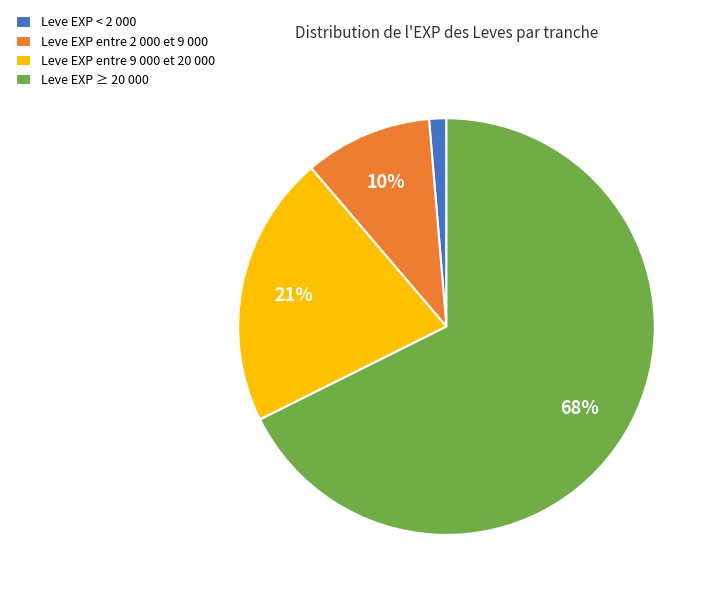

Is it true that Leve EXP < 2 000 is 11% of the pie?

False